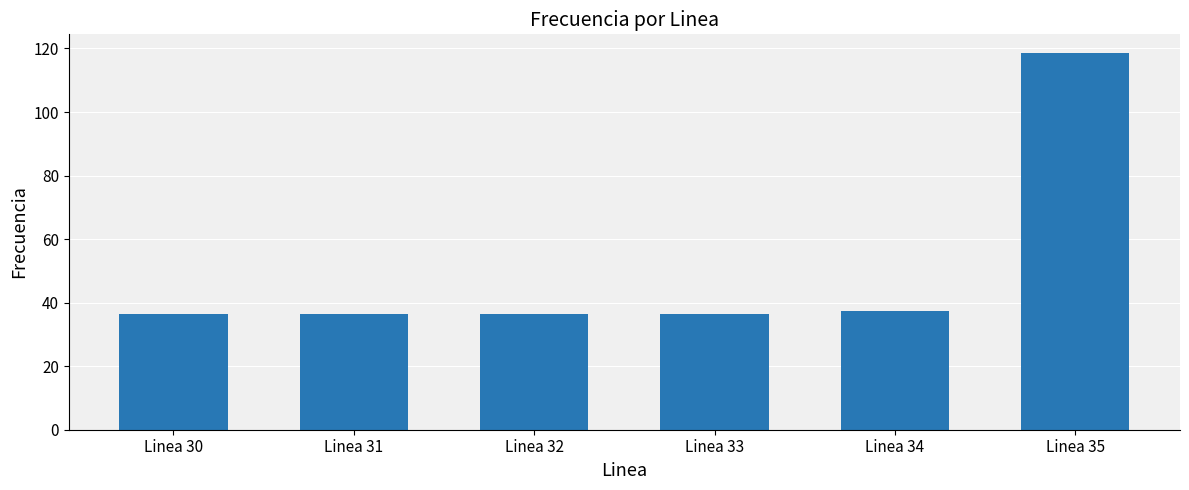

Approximately how many times larger is the value at Linea 34 compared to Linea 30?

1.0